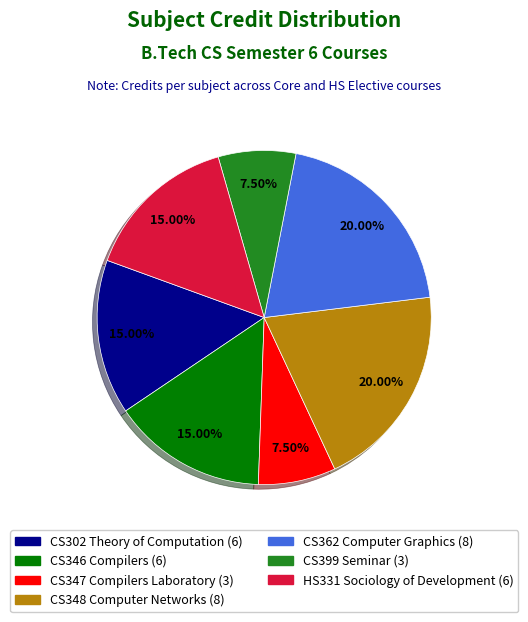

Is CS362 Computer Graphics the majority of the pie?

No